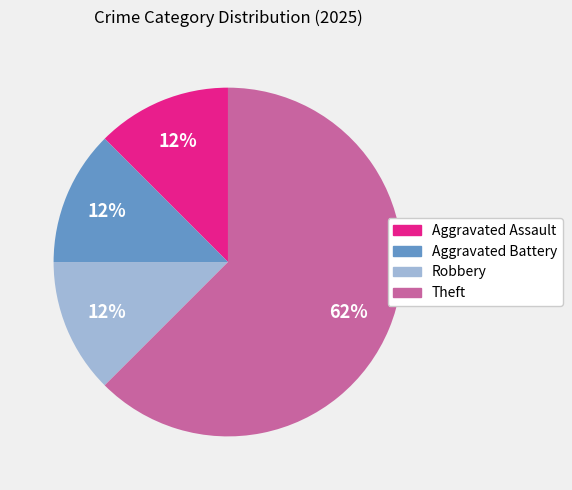

Is the sum of Theft and Aggravated Battery greater than half?

Yes